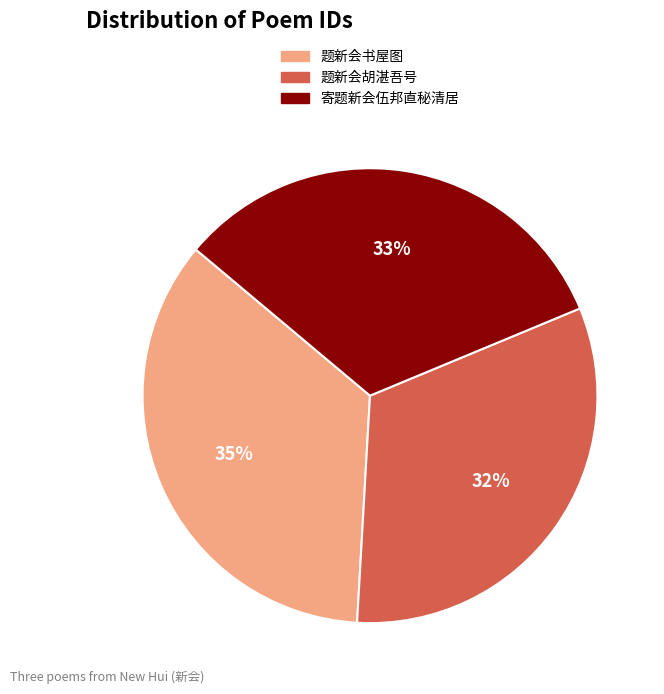

True or false: 题新会胡湛吾号 accounts for 32% of the total.

True